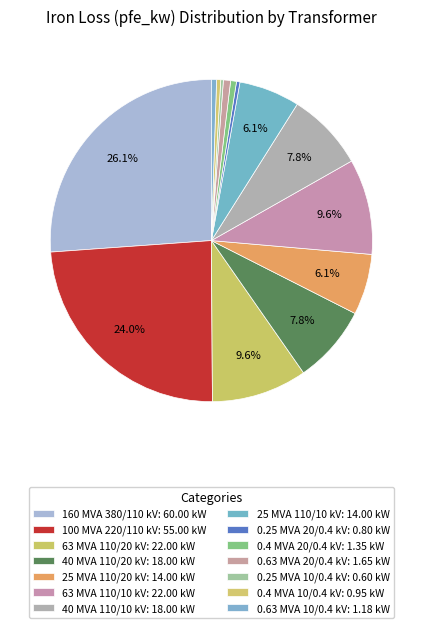

What is the change in value from 40 MVA 110/20 kV to 0.63 MVA 10/0.4 kV?

-16.8